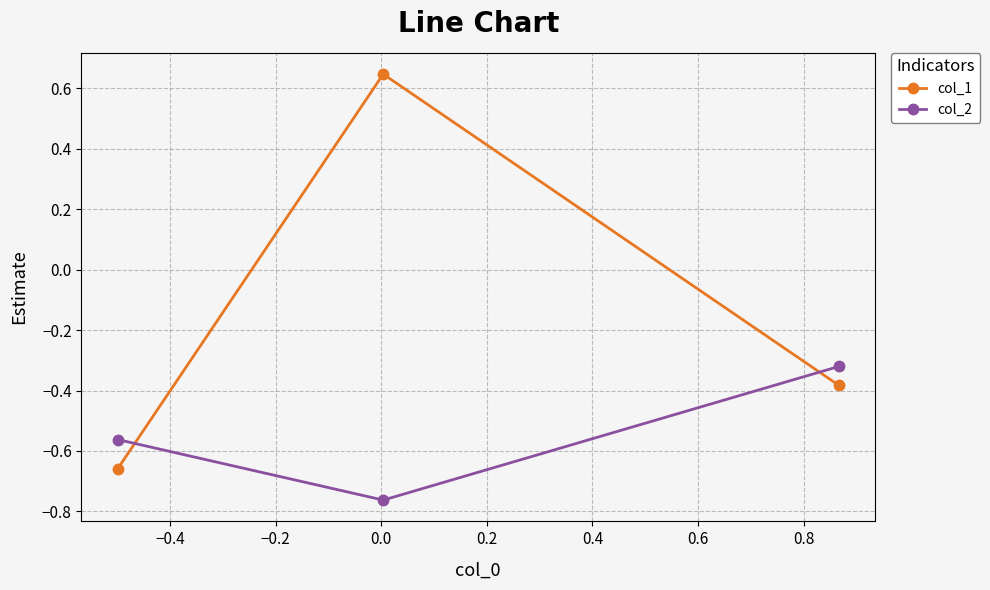

Rank the series by their maximum value, from lowest to highest.

col_2, col_1